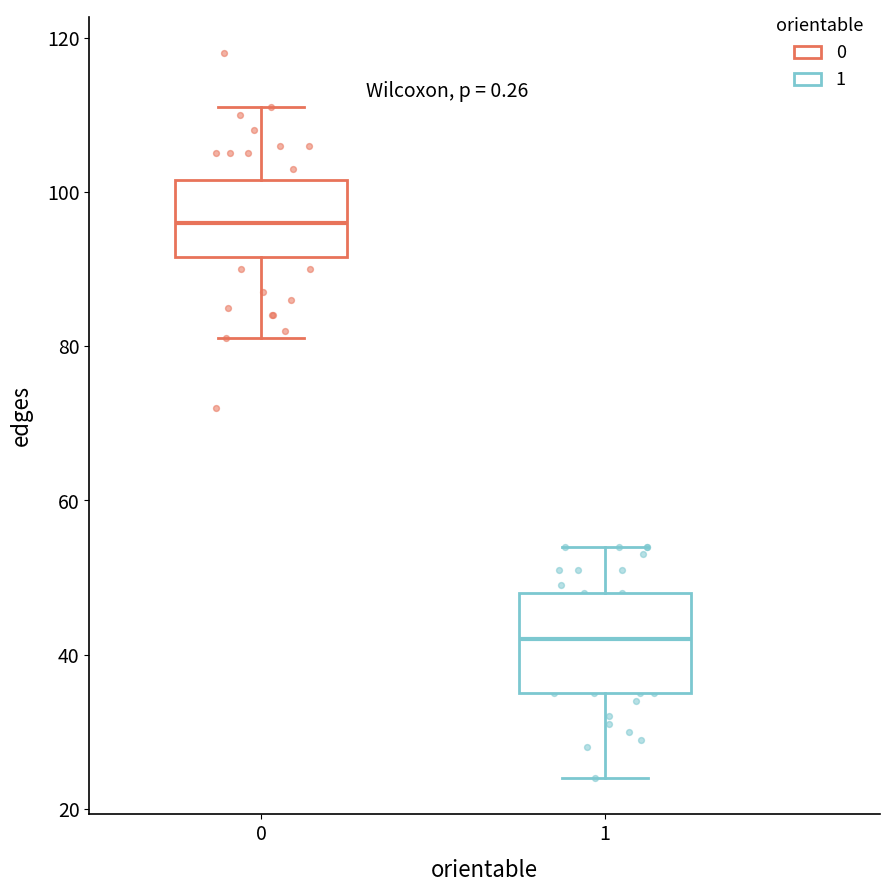

Where does the upper whisker of the box at x = 0 end on the y-axis? The values are not printed on the chart, so give them approximately, as read against the axis.

112